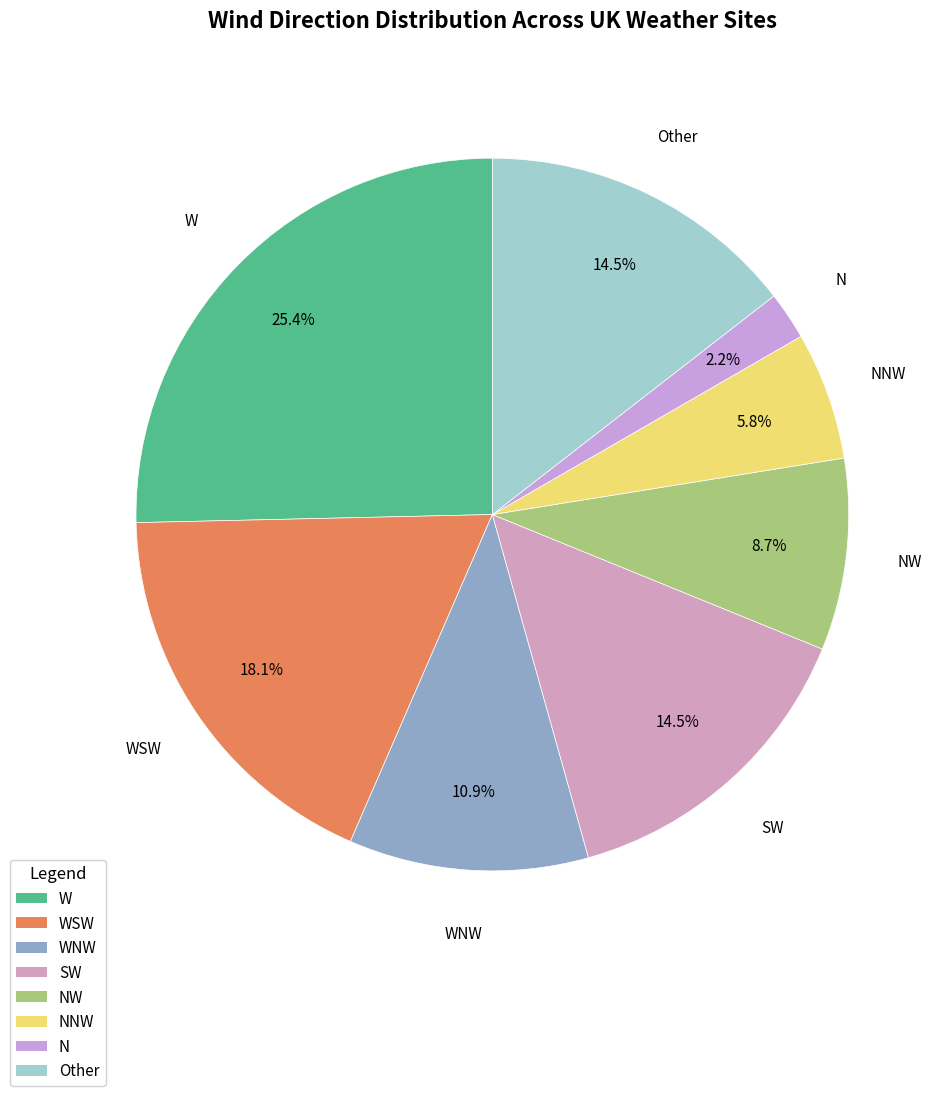

Which category has the smallest portion of the pie?

N